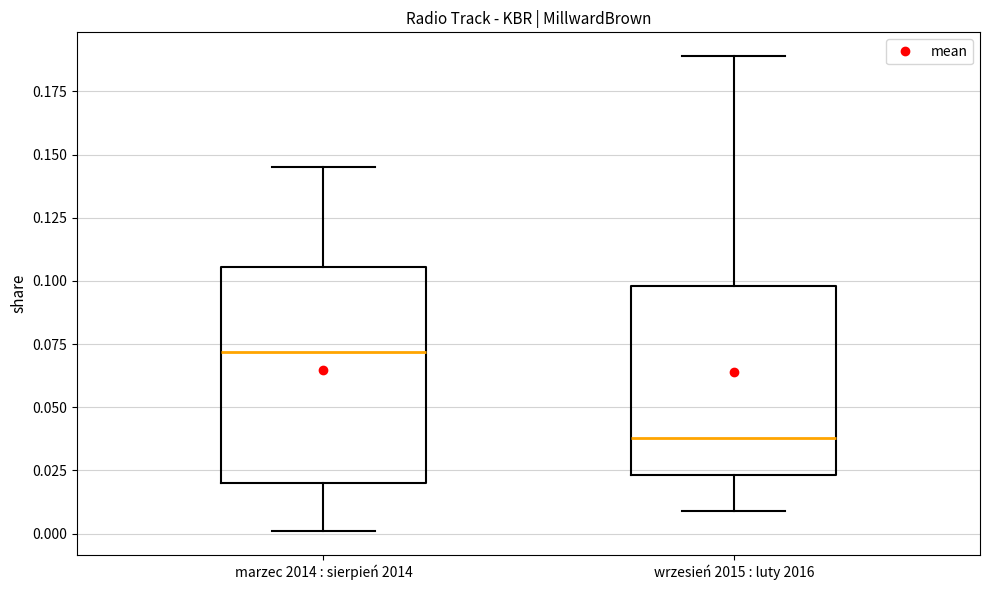

Comparing the boxes themselves (not the whiskers), which one is the tallest?

marzec 2014 : sierpień 2014